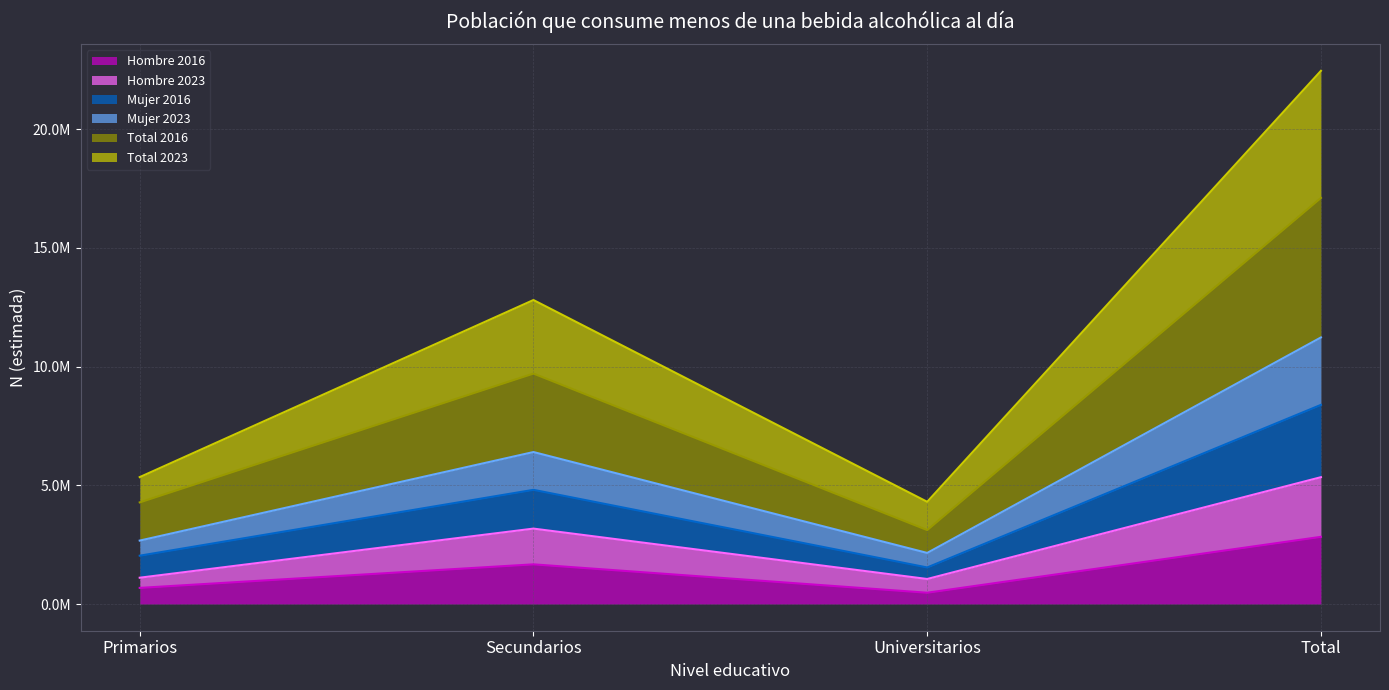

Which label corresponds to the largest value in the chart?

Total